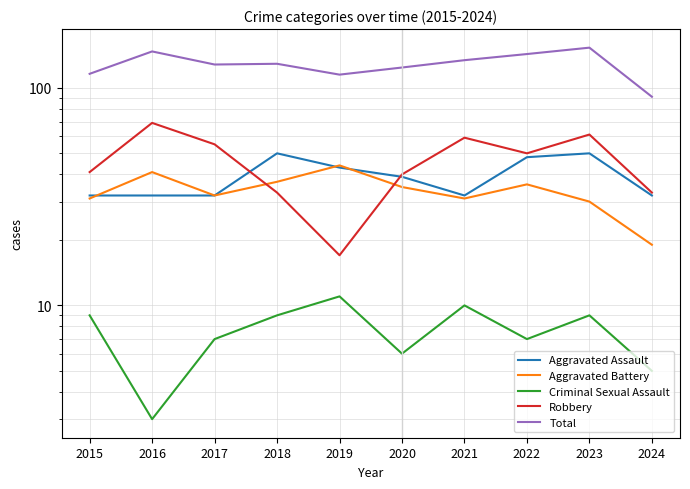

What is the difference between the maximum and minimum values in the Total series?

62